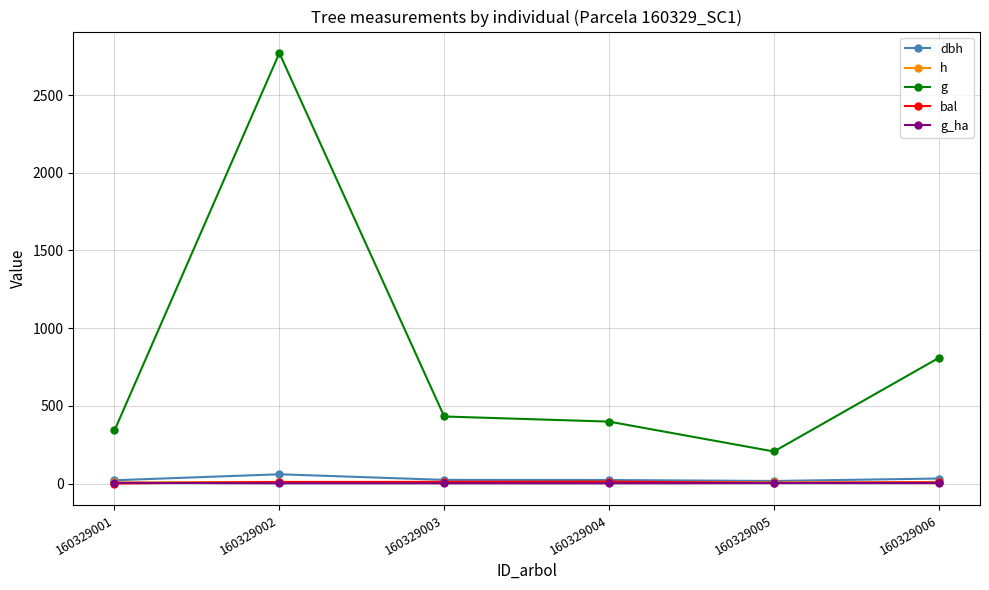

At which category is the sum across all series the highest?

160329002